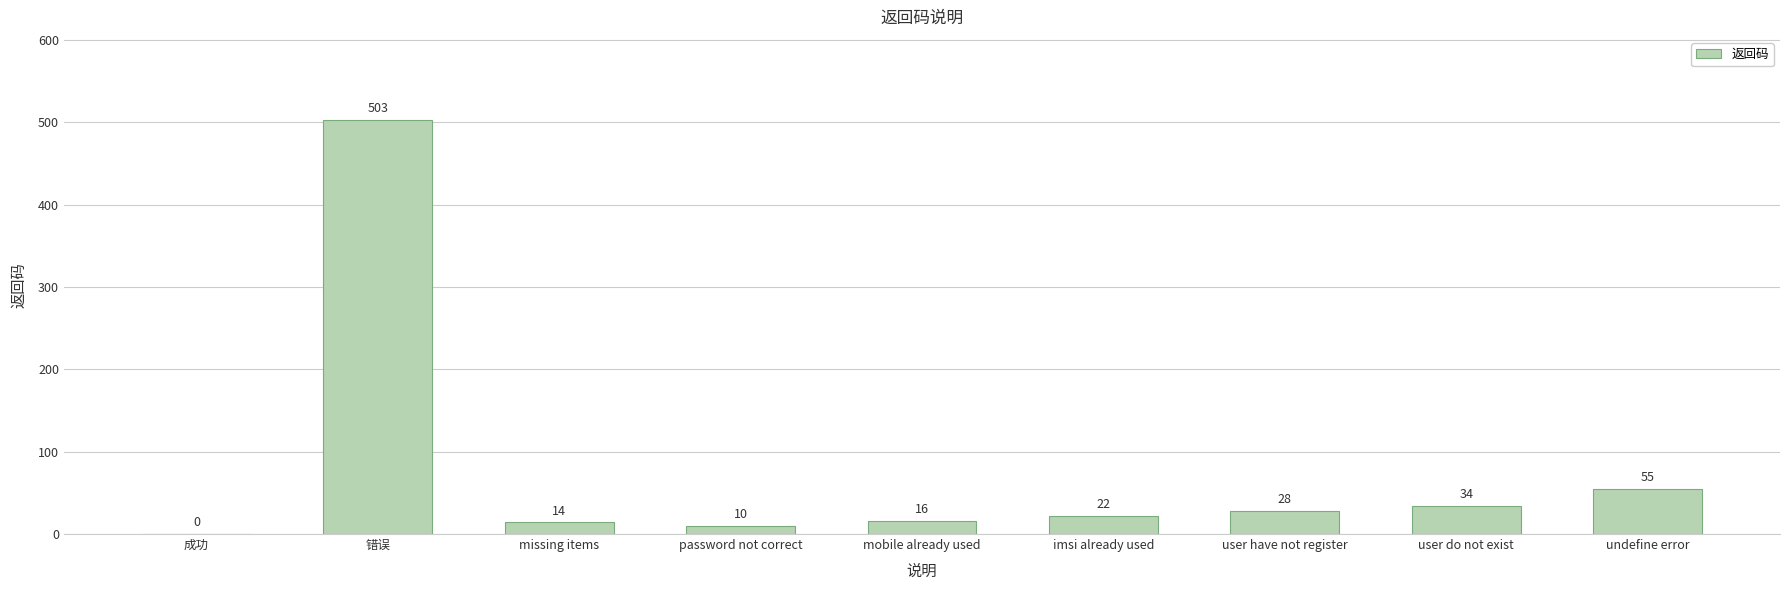

How many categories are shown in the chart?

9